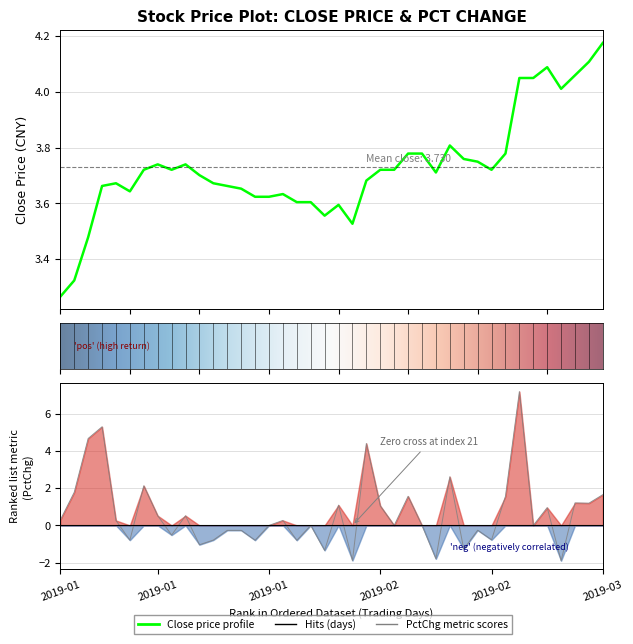

Where is the first local maximum for pctChg?

3